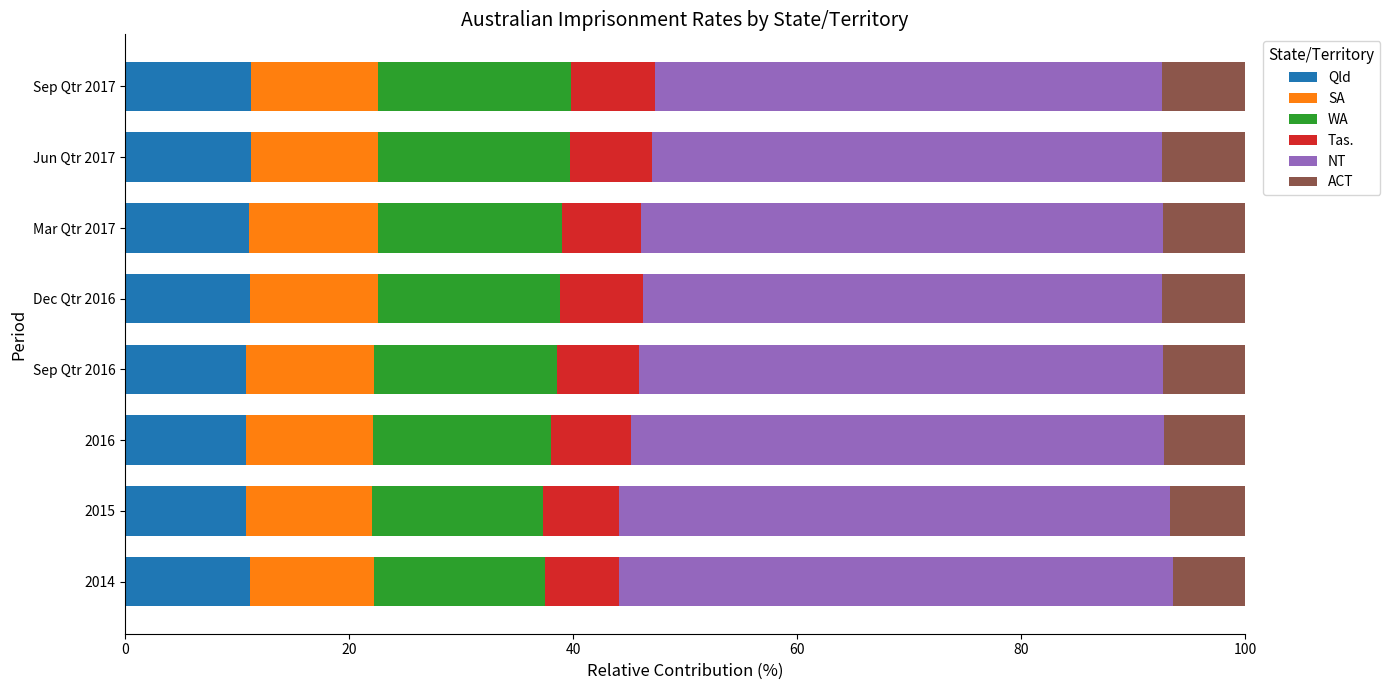

What is the average value of the Qld series?

11.0